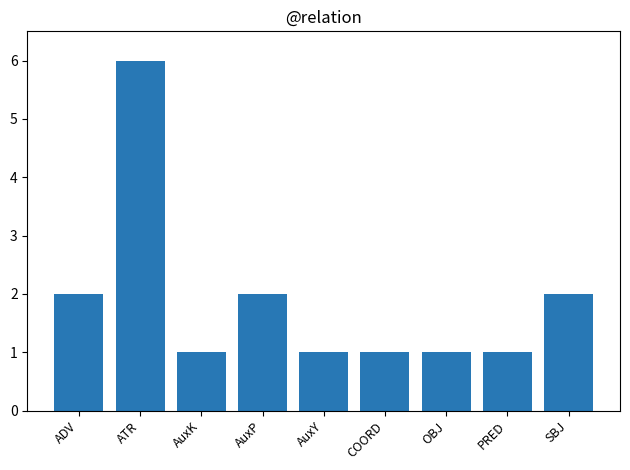

True or false: the data shows 1 at PRED.

True